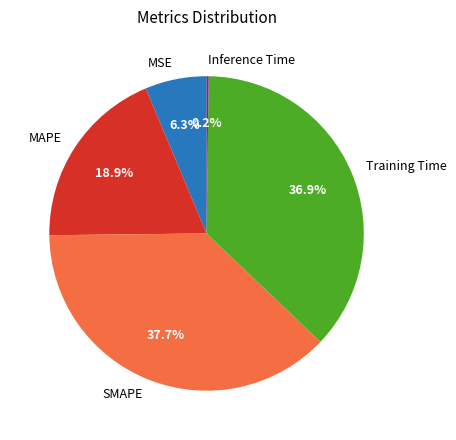

What is the largest slice in the pie chart?

SMAPE